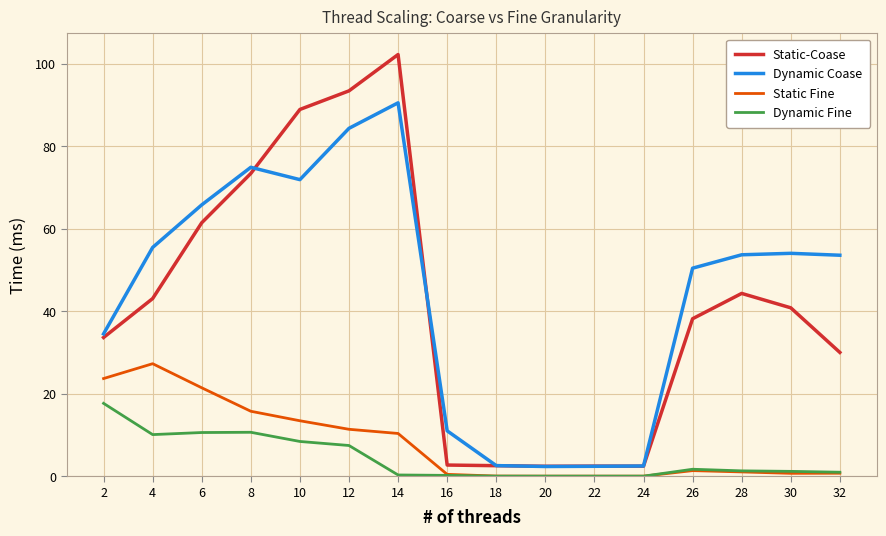

Which category has the highest value across all series?

14